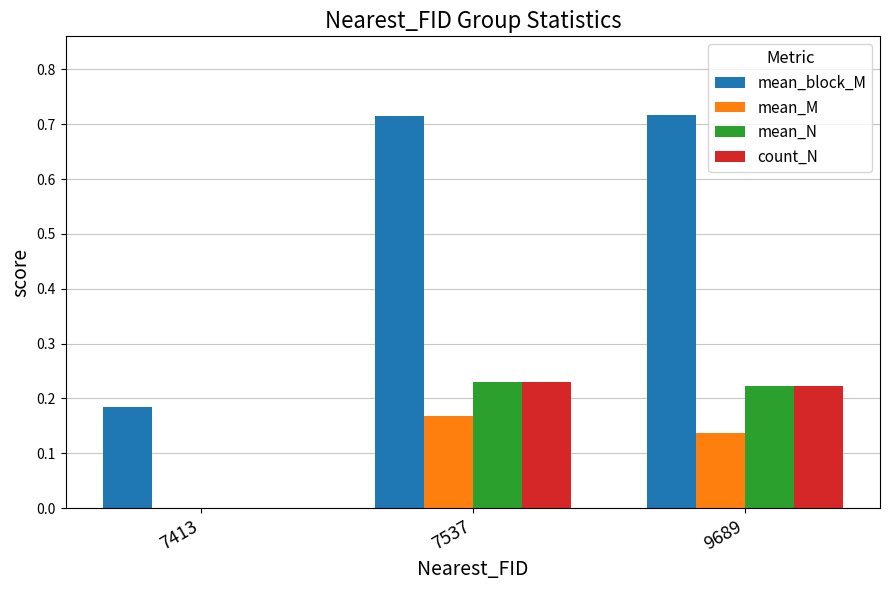

Which series has the largest total across all categories?

mean_block_M